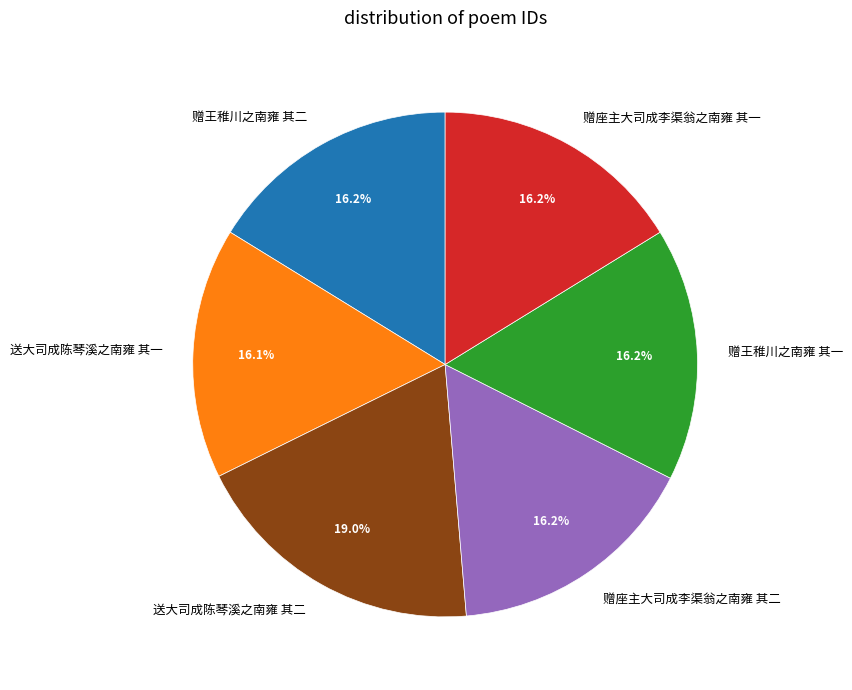

To the nearest percent, what is the combined percentage of 赠王稚川之南雍 其二 and 送大司成陈琴溪之南雍 其一?

32%